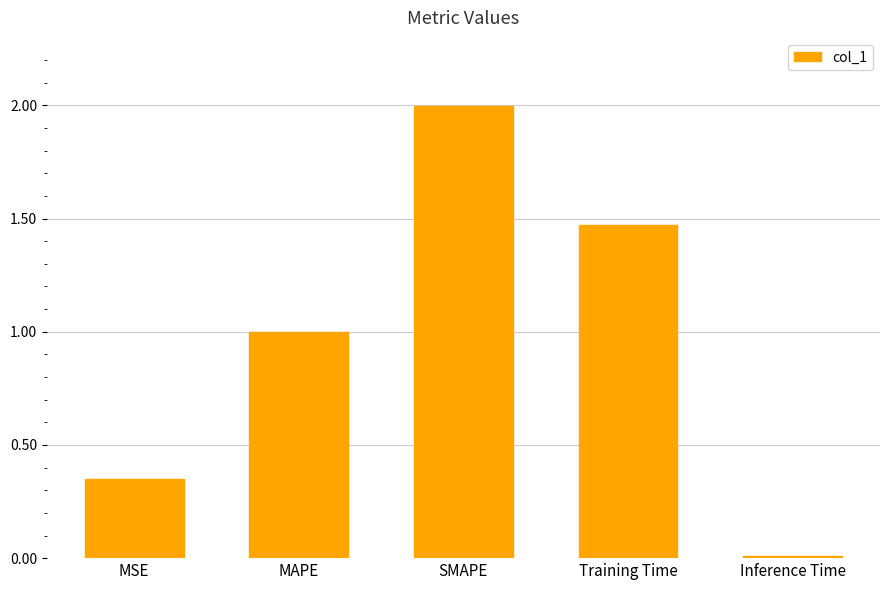

What is the label of the 5th bar from the right?

MSE